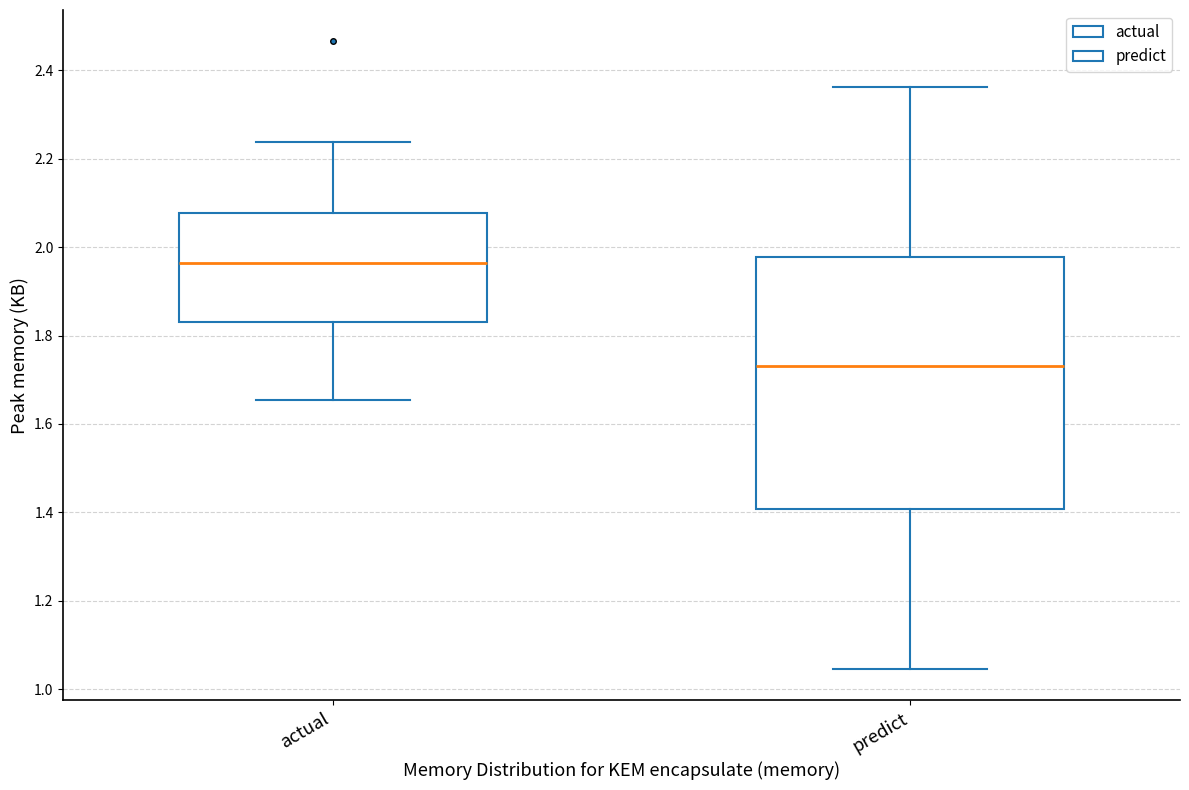

Reading left to right, transcribe this box plot: for each box, give where its median line is, the range the box spans, and where its two whiskers end, as read against the y-axis. The values are not printed on the chart, so give them approximately, as read against the axis.

actual: median 1.96, box 1.84 to 2.08, whiskers 1.66 to 2.24
predict: median 1.74, box 1.40 to 1.98, whiskers 1.04 to 2.36